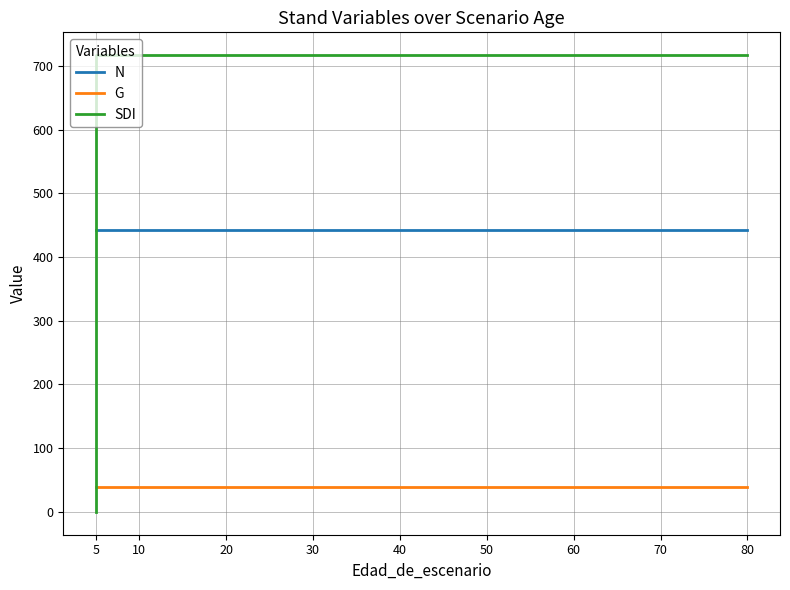

List the series in order of their peak value, highest first.

SDI, N, G